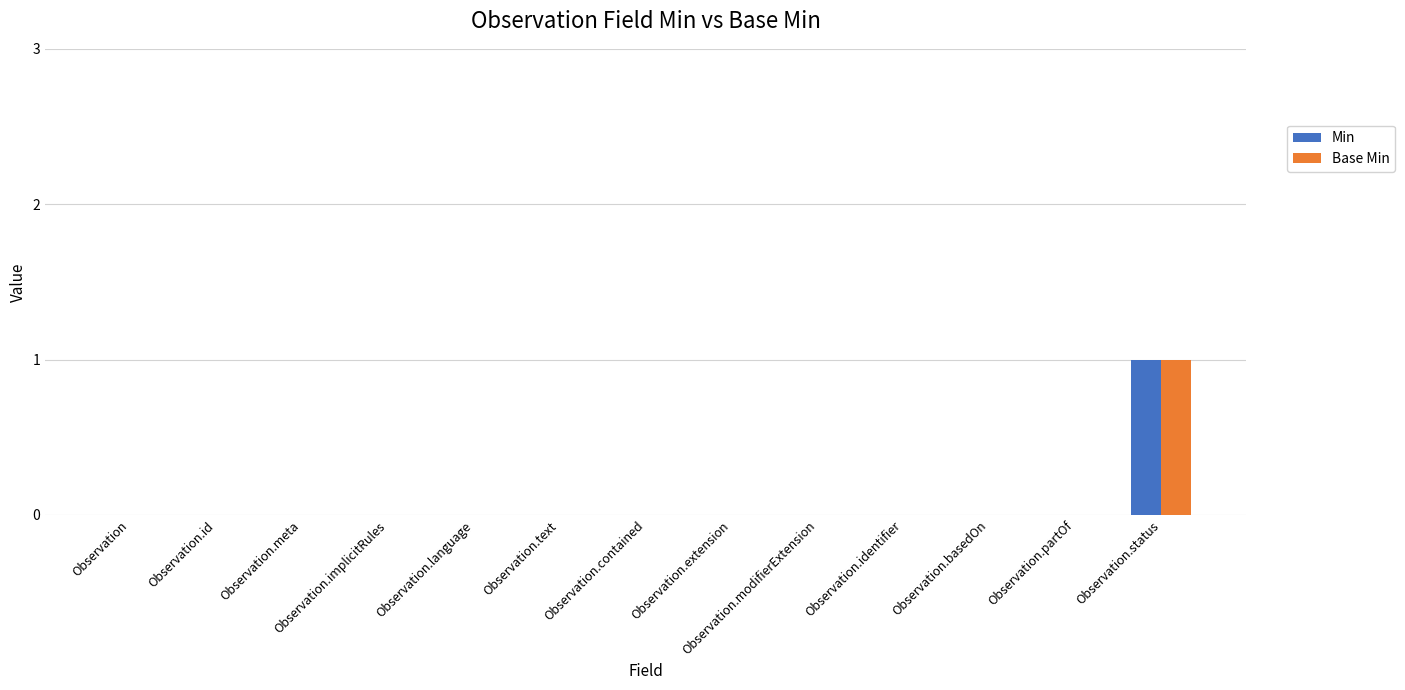

At which category is the sum across all series the highest?

Observation.status